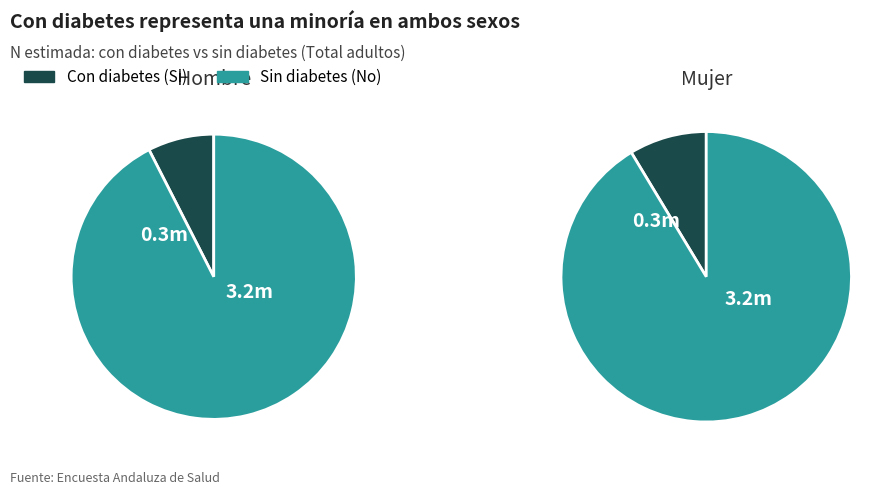

True or false: Hombre accounts for 59% of the total.

False